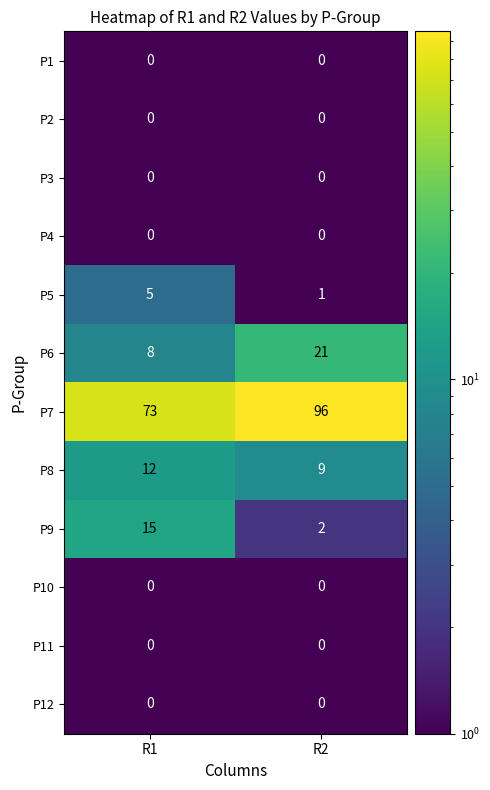

The P7 series shows 57 at R2. True or false?

False